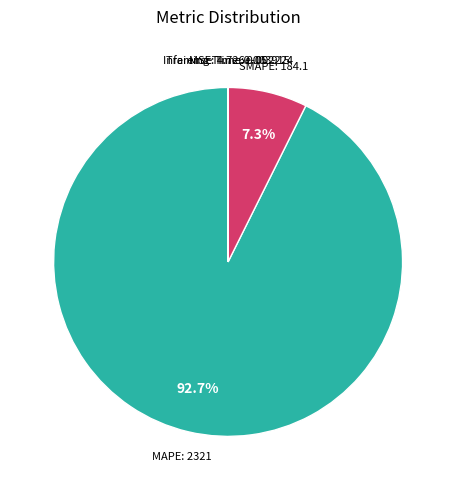

Is there a majority slice in this chart?

Yes